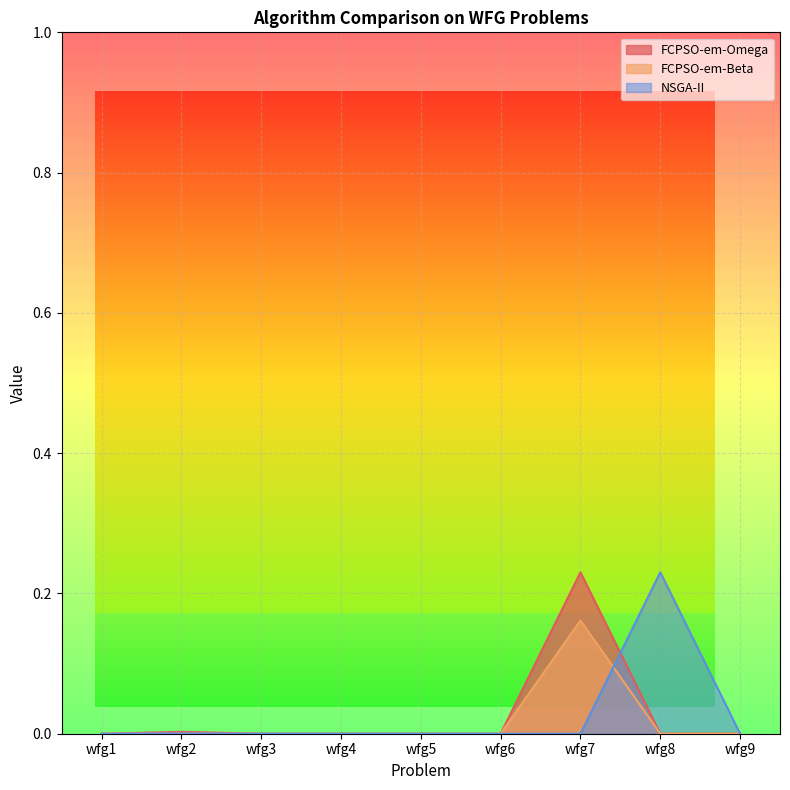

Which has a higher value, wfg9 or wfg1?

wfg1